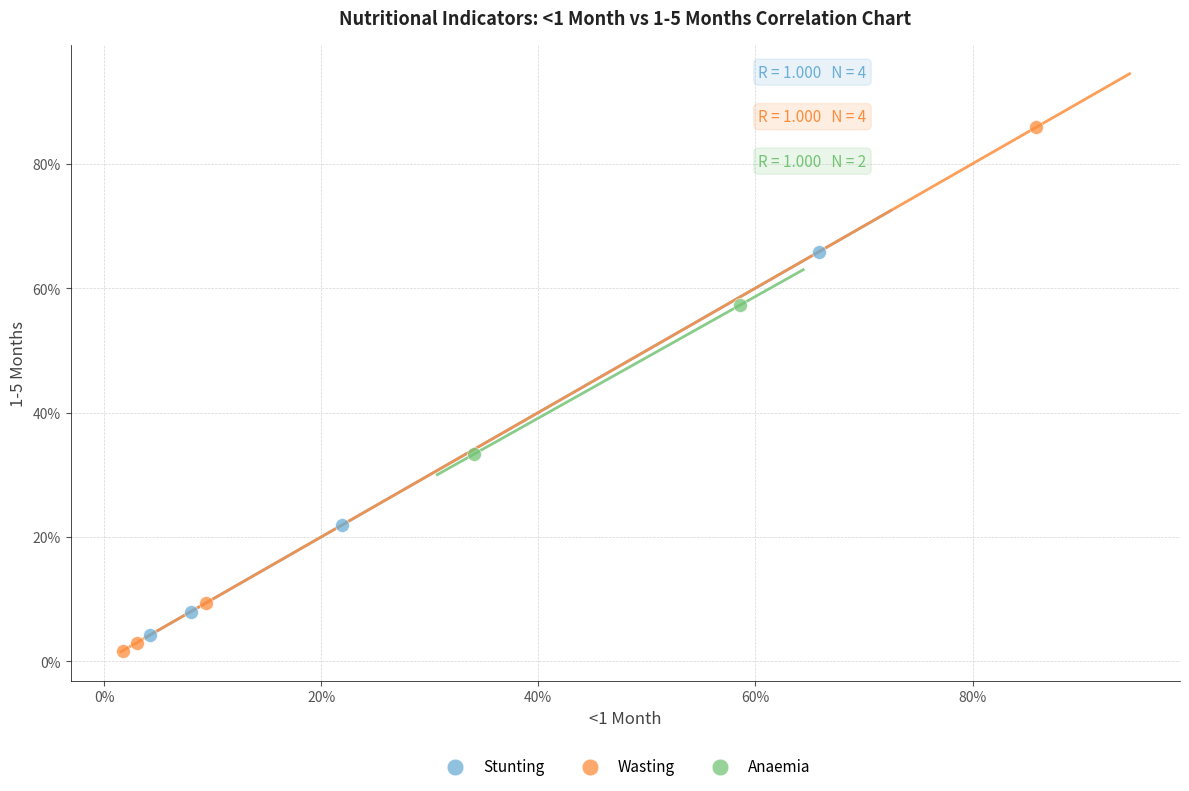

What are all the series names shown in the legend?

Stunting, Wasting, Anaemia